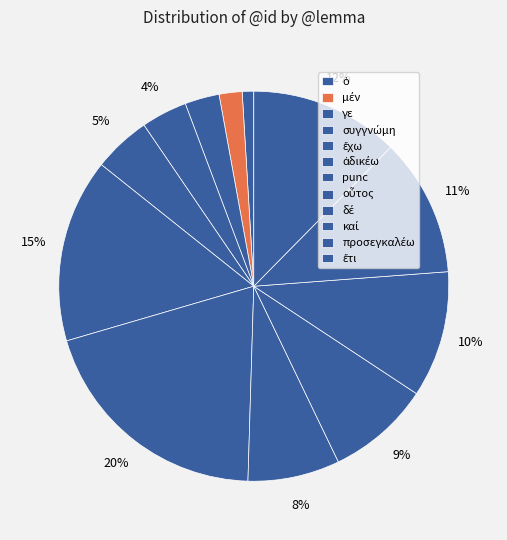

Which slice is the smallest?

ὁ